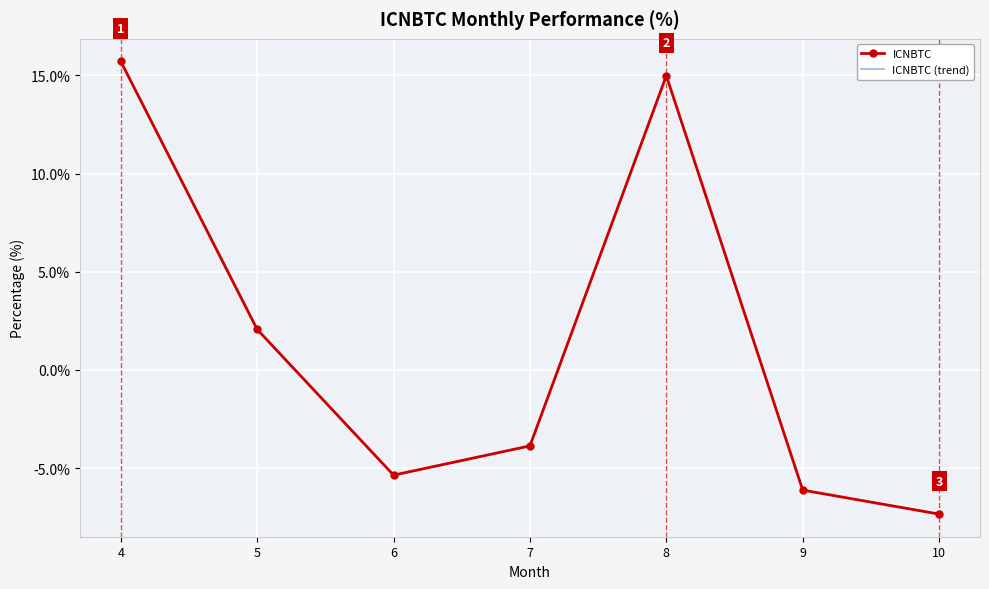

Reading left to right, what are all the values shown in this chart?

ICNBTC: 15.7	2.1	-5.4	-3.9	15.0	-6.1	-7.3
ICNBTC (trend): 15.7	2.1	-5.4	-3.9	15.0	-6.1	-7.3